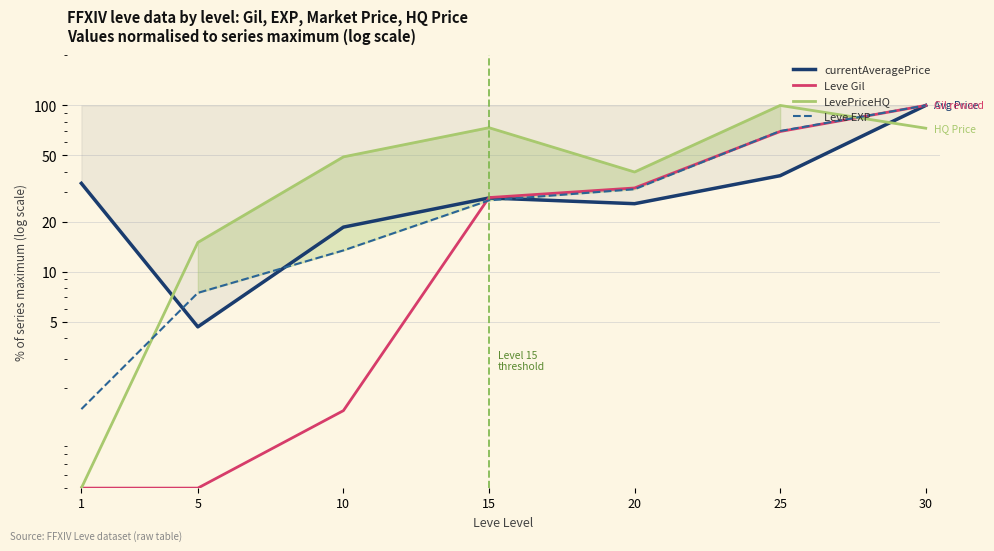

Which series has the largest range (max minus min)?

Leve Gil